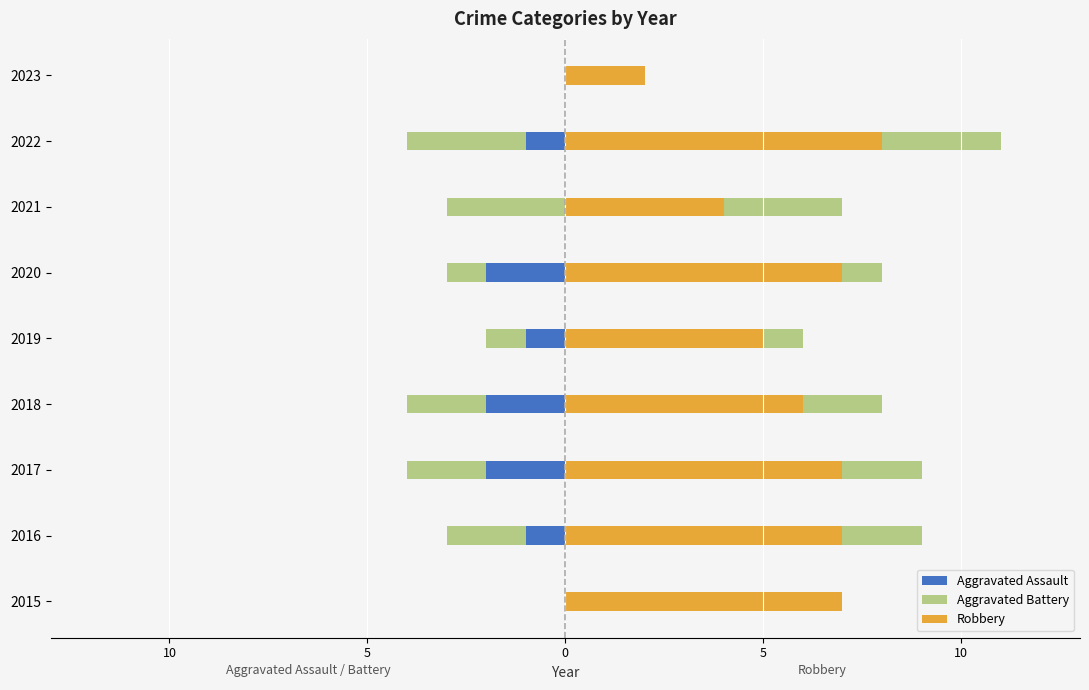

How many negative values does the Aggravated Assault series have?

6